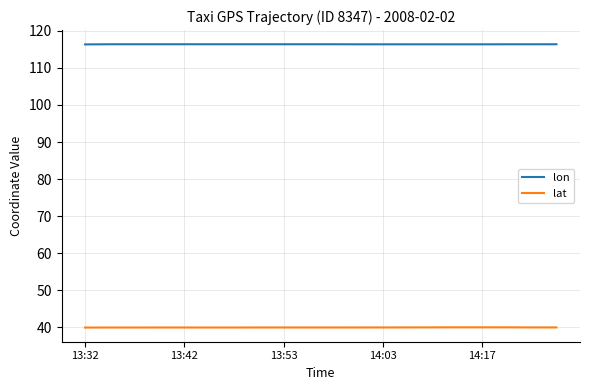

Which series has the widest spread of values?

lat